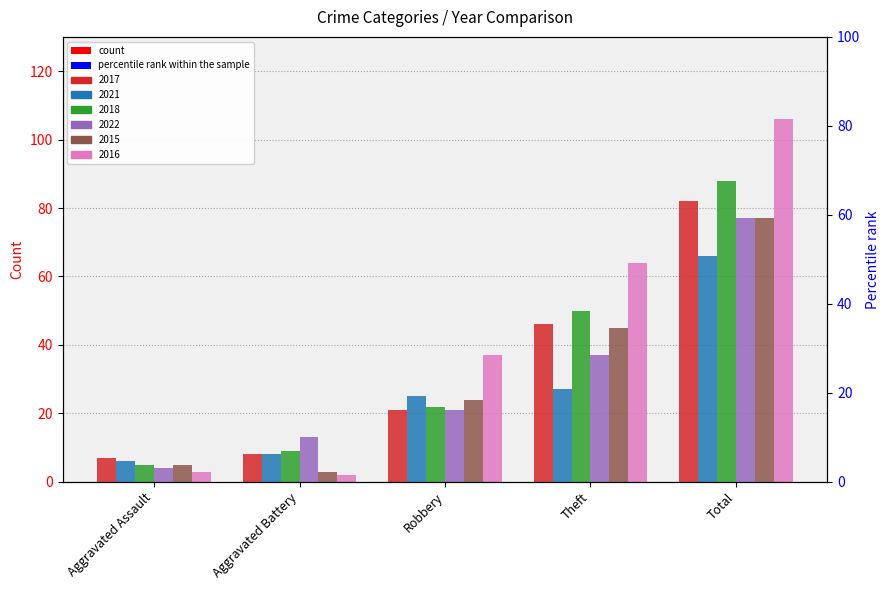

What is the difference between the highest and lowest values at Aggravated Assault?

4